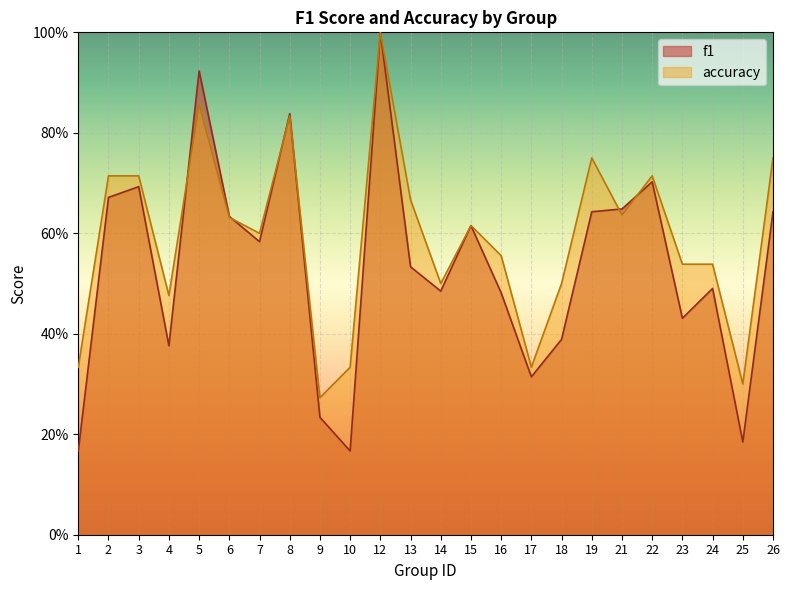

After their last crossing, which series has the higher values: accuracy or f1?

accuracy